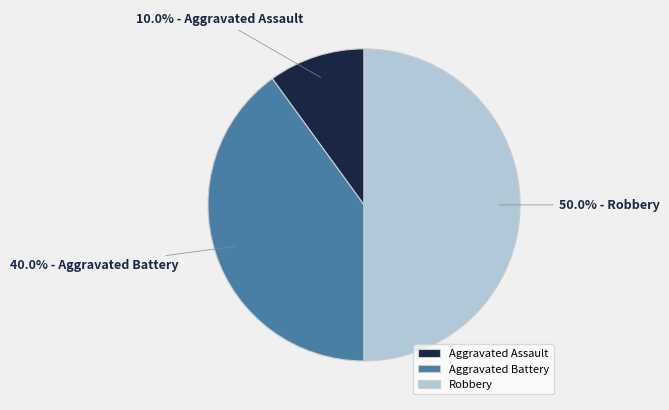

How many slices are in this pie chart?

3